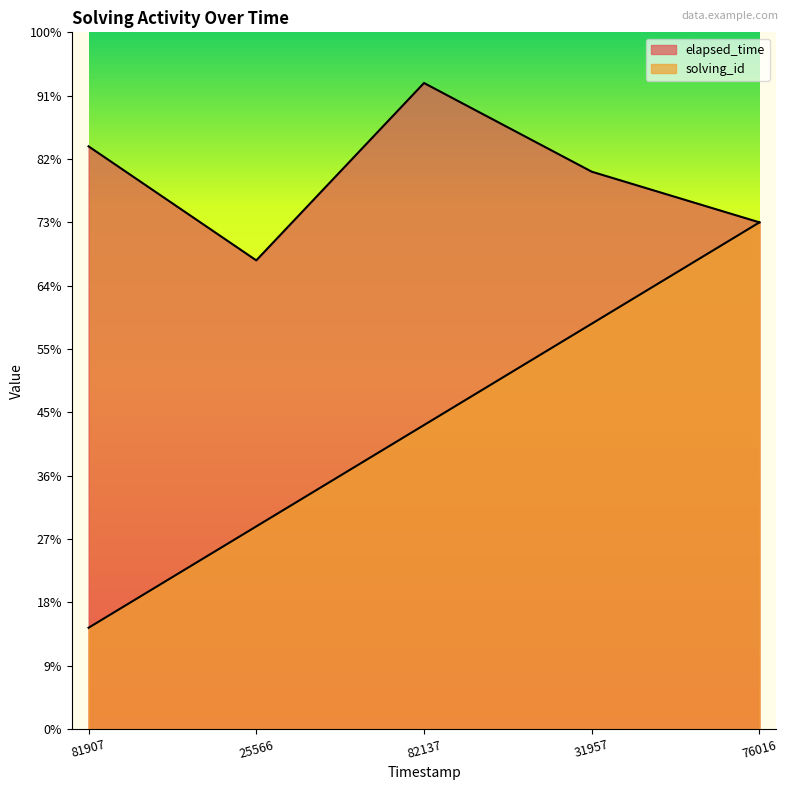

True or false: elapsed_time and solving_id intersect in this chart.

False